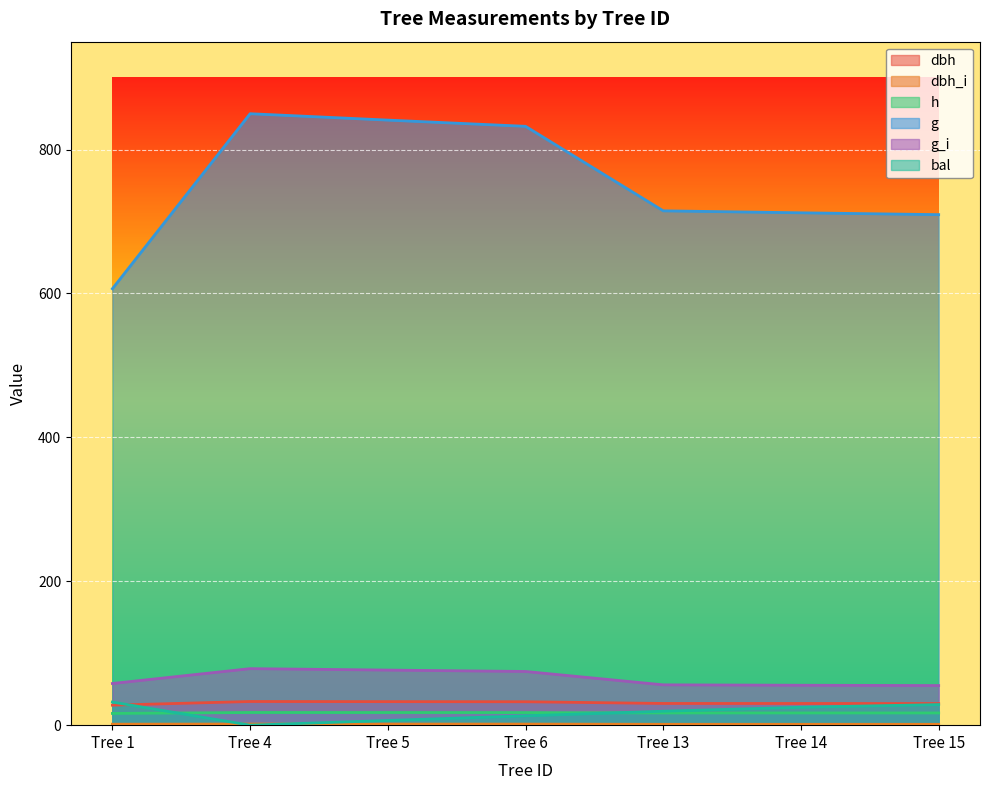

At which label does dbh_i reach its minimum?

Tree 15